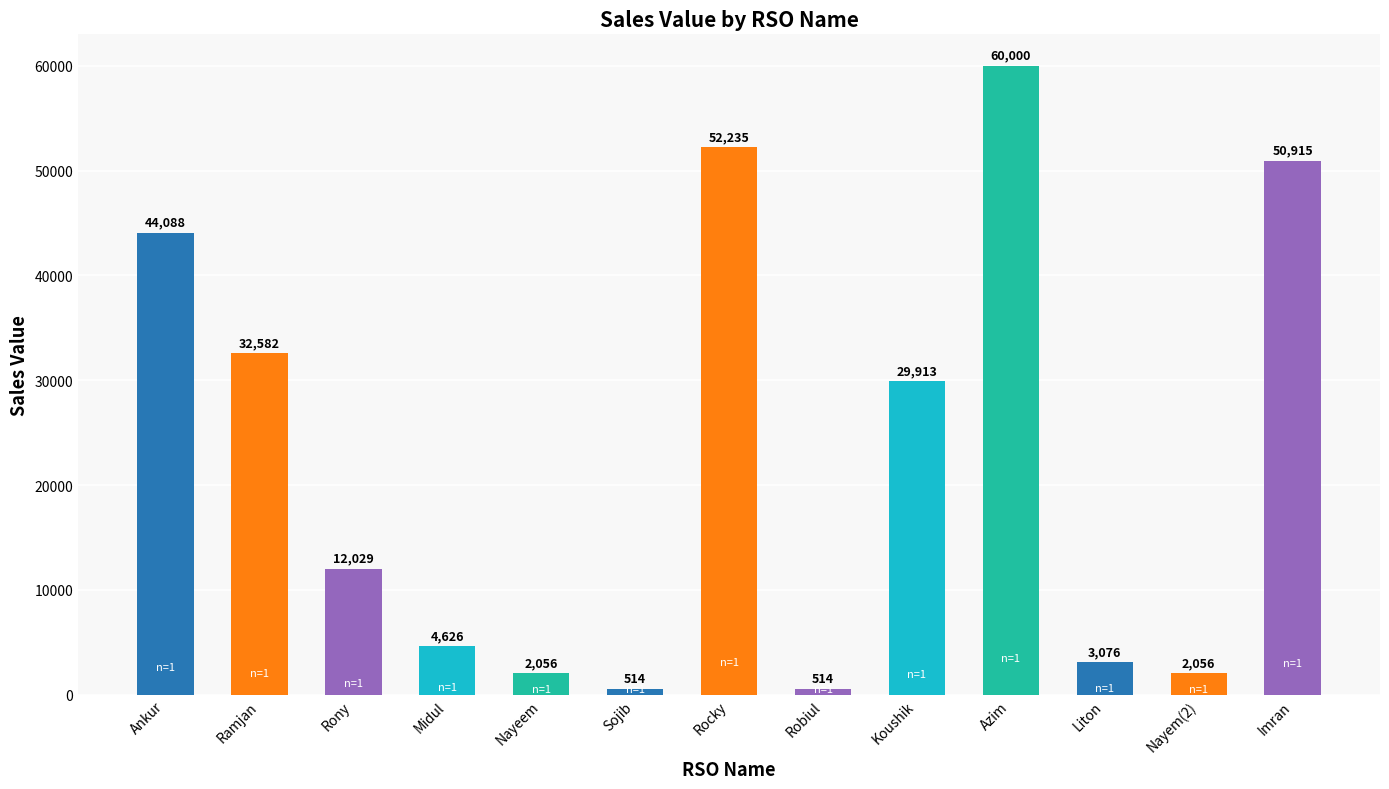

Reading right to left, list all the values displayed in this chart.

50915	2056	3076	60000	29913	514	52235	514	2056	4626	12029	32582	44088